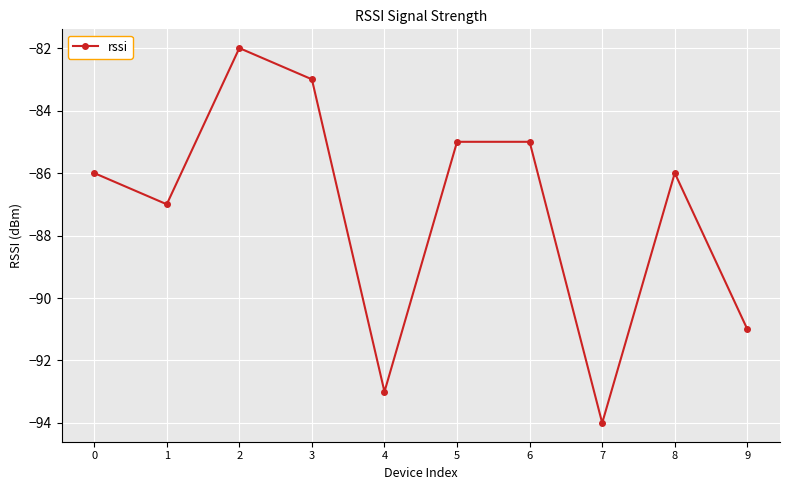

Between 2 and 5, which is larger?

2